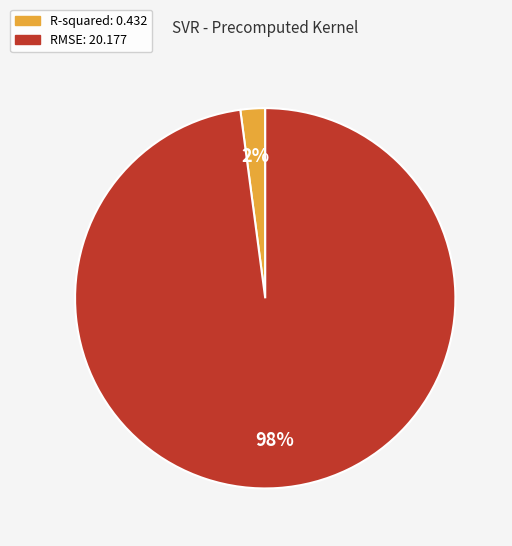

Is there a majority slice in this chart?

Yes